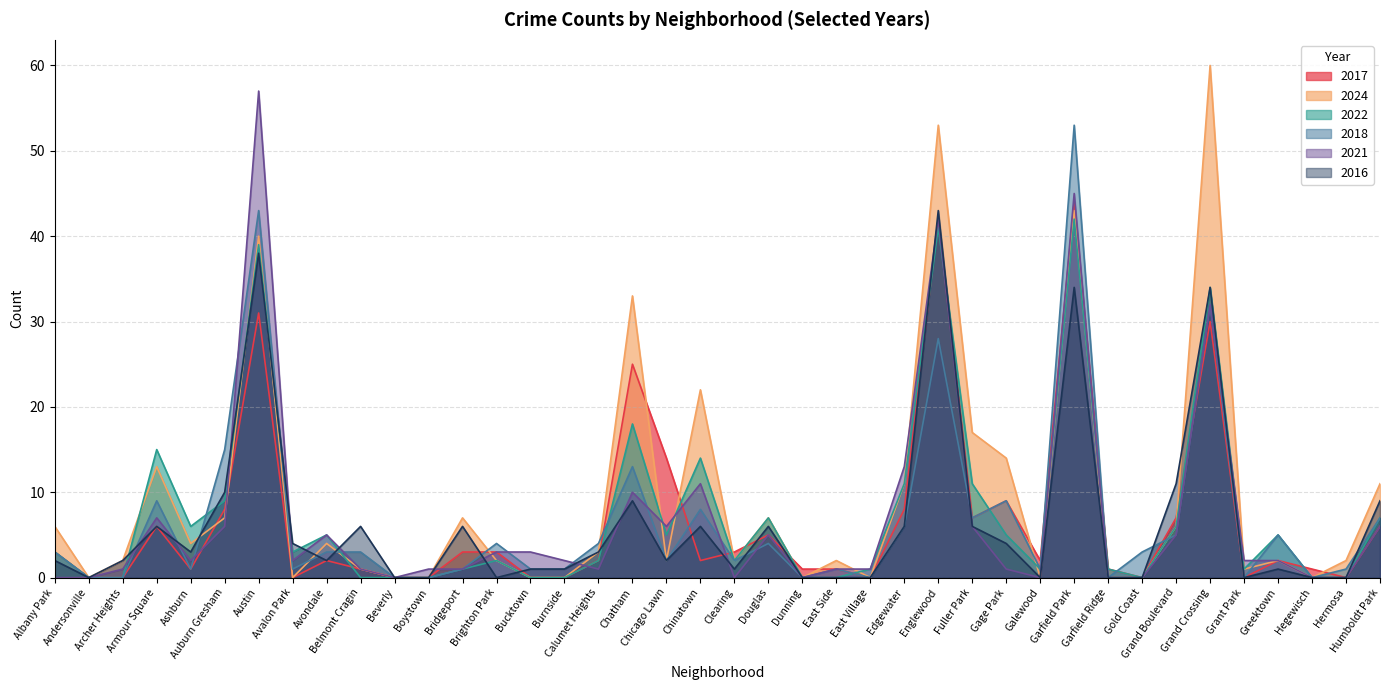

Does the chart display data point markers on the line(s)?

No